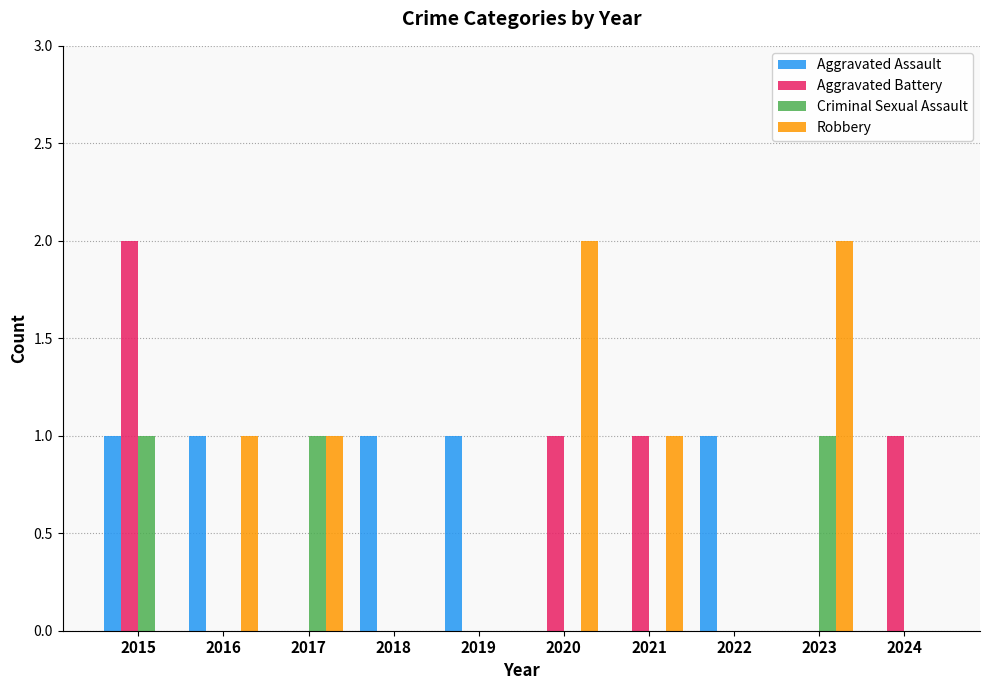

Which series changed the most between 2020 and 2022?

Robbery